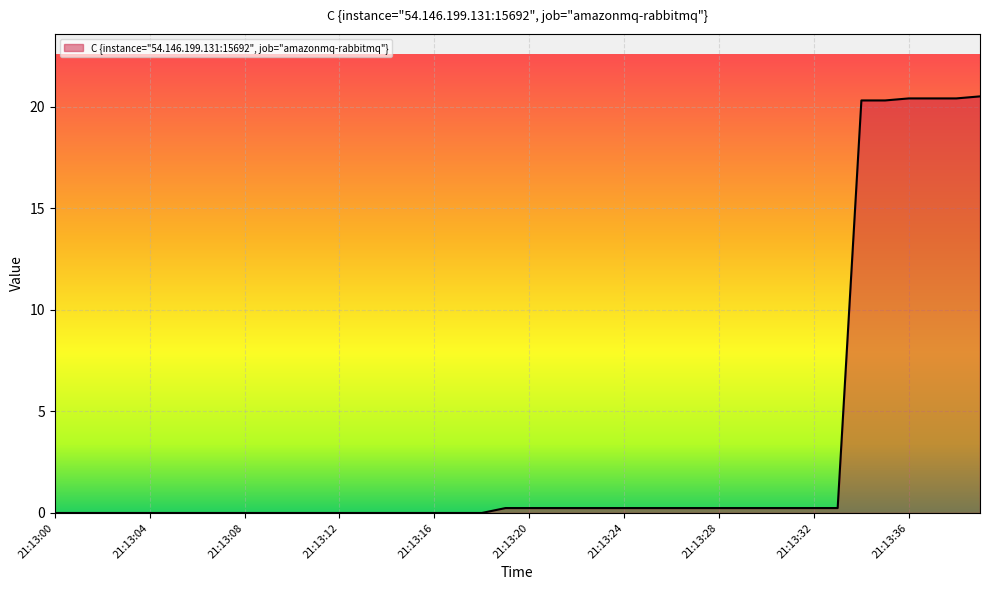

What is the difference between the maximum and minimum values?

20.5